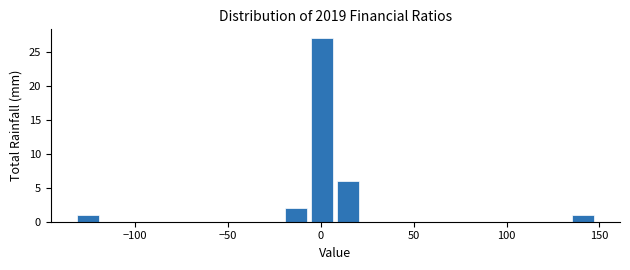

Around what value on the x-axis is the tallest bar? Give the approximate position of its centre, as read against the axis.

0